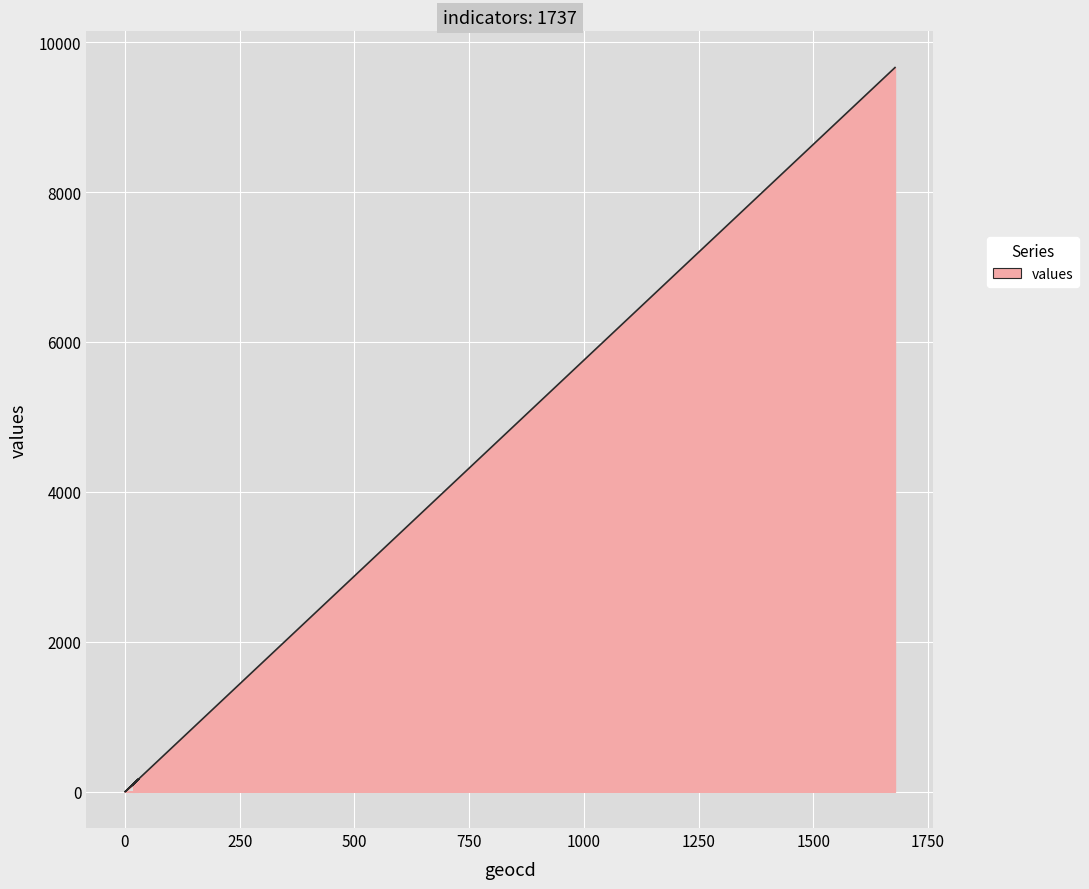

How many values are above zero?

19